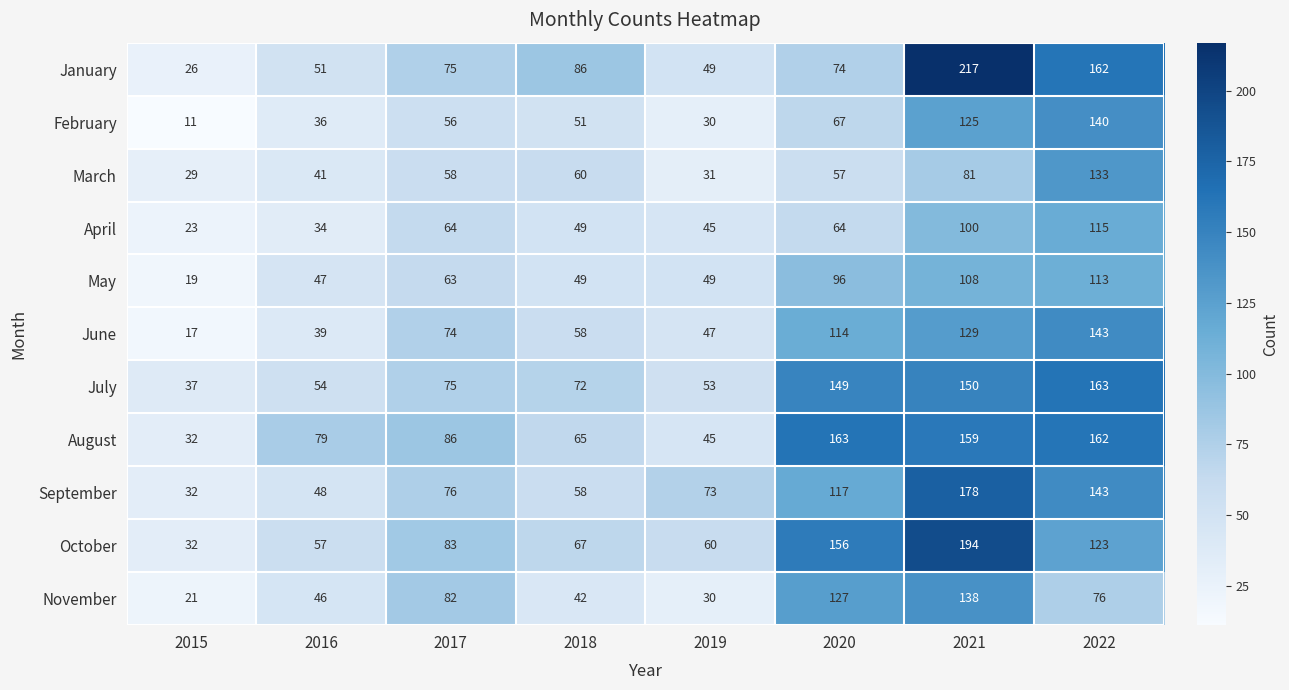

How many values in the August series are below 86?

4